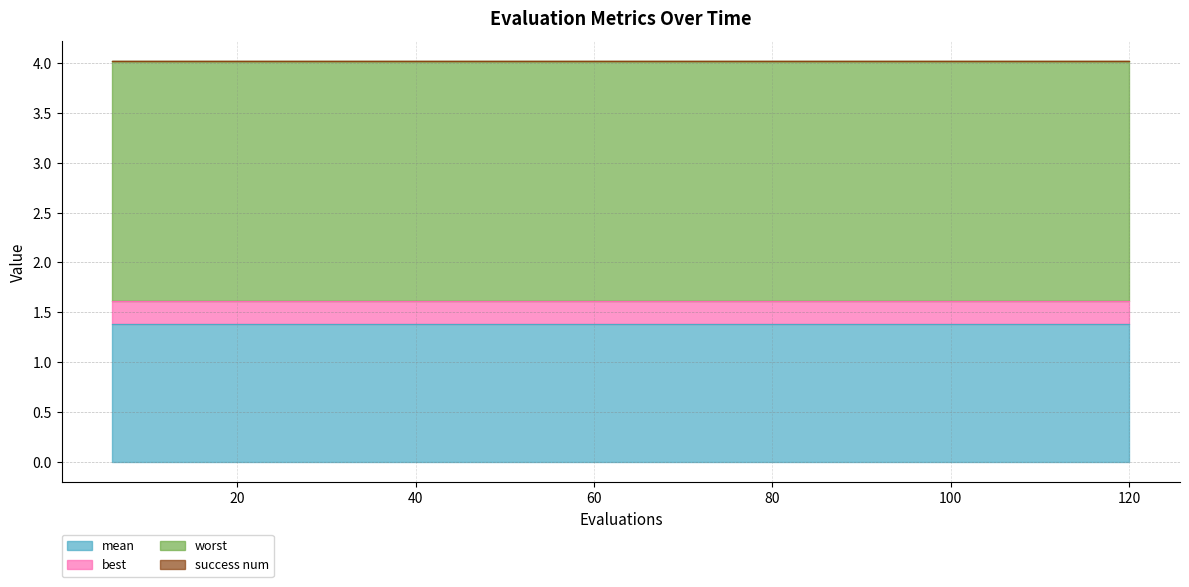

What are all the series names shown in the legend?

mean, best, worst, success num